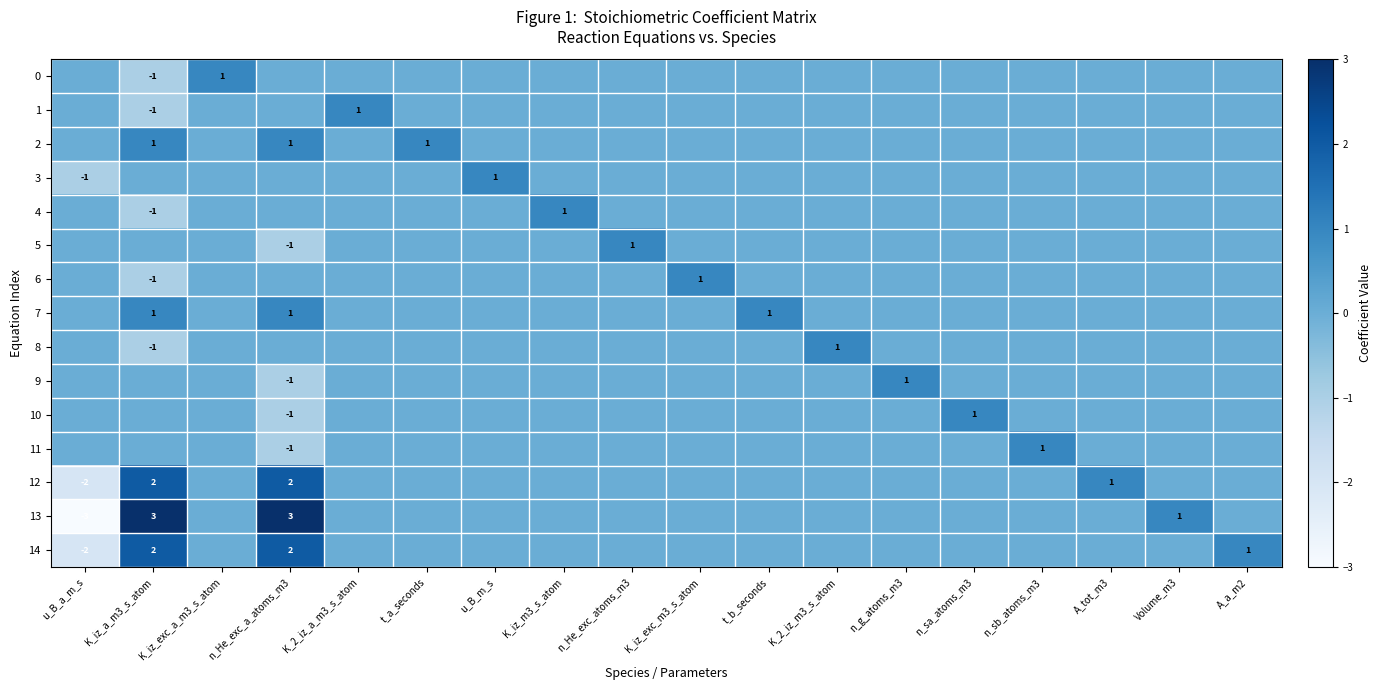

What is the difference between the 14 values at u_B_a_m_s and K_iz_a_m3_s_atom?

4